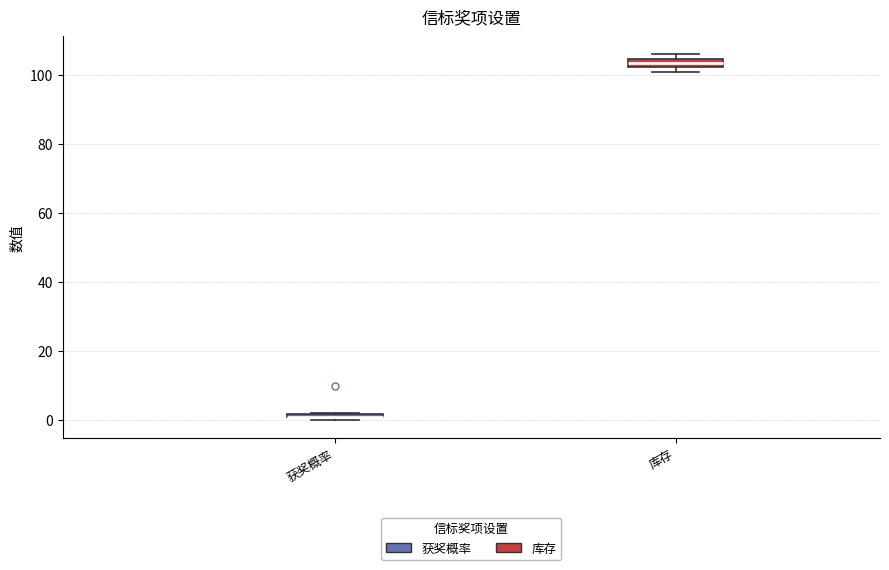

Where is the upper edge of the box for 获奖概率 on the y-axis? The values are not printed on the chart, so give them approximately, as read against the axis.

2